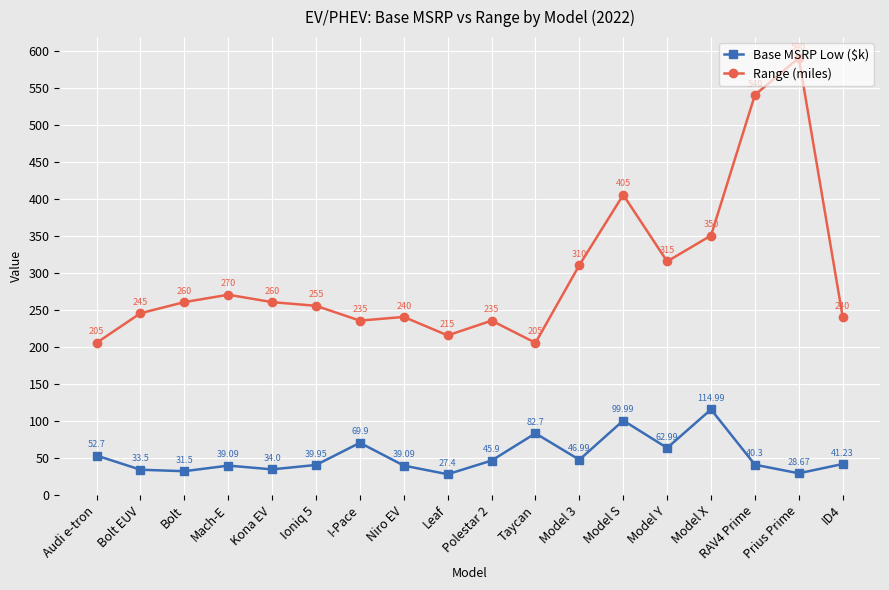

Reading left to right, what are all the values shown in this chart?

Base MSRP Low ($k): 52.7	33.5	31.5	39.1	34.0	40.0	69.9	39.1	27.4	45.9	82.7	47.0	100.0	63.0	115.0	40.3	28.7	41.2
Range (miles): 205.0	245.0	260.0	270.0	260.0	255.0	235.0	240.0	215.0	235.0	205.0	310.0	405.0	315.0	350.0	540.0	590.0	240.0